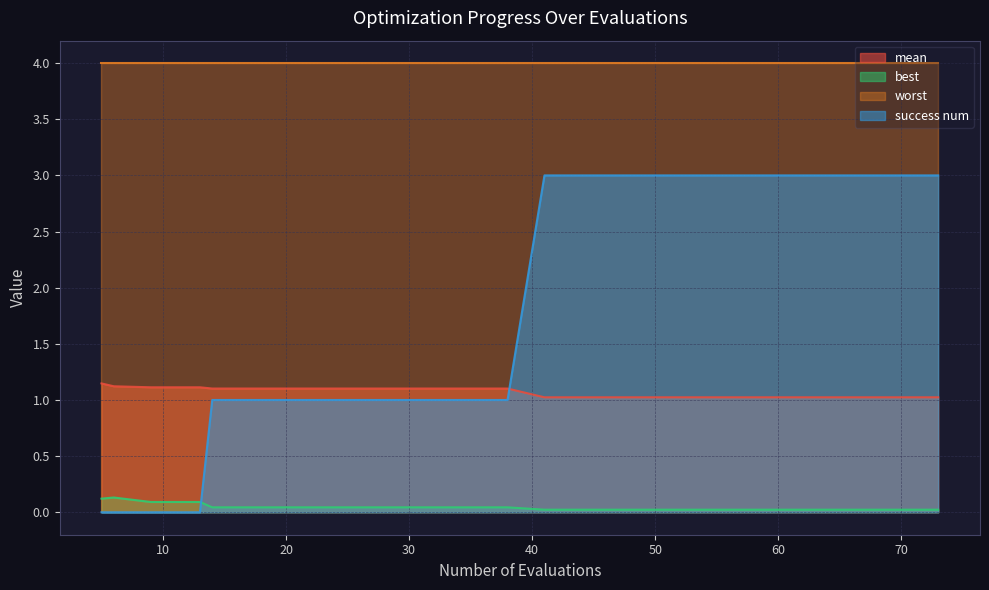

List the series in order of their peak value, lowest first.

best, mean, success num, worst